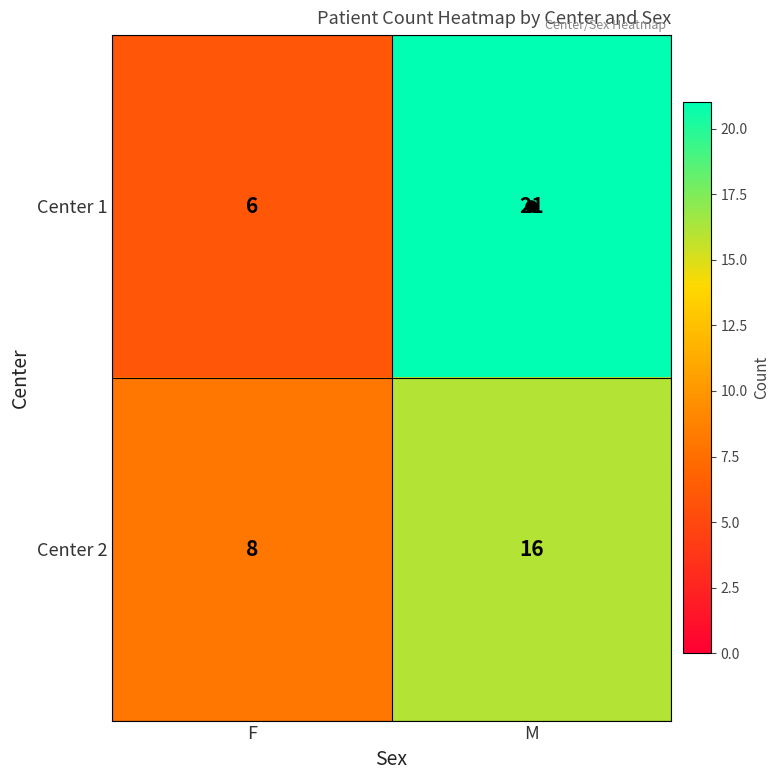

At which category is the sum across all series the highest?

M